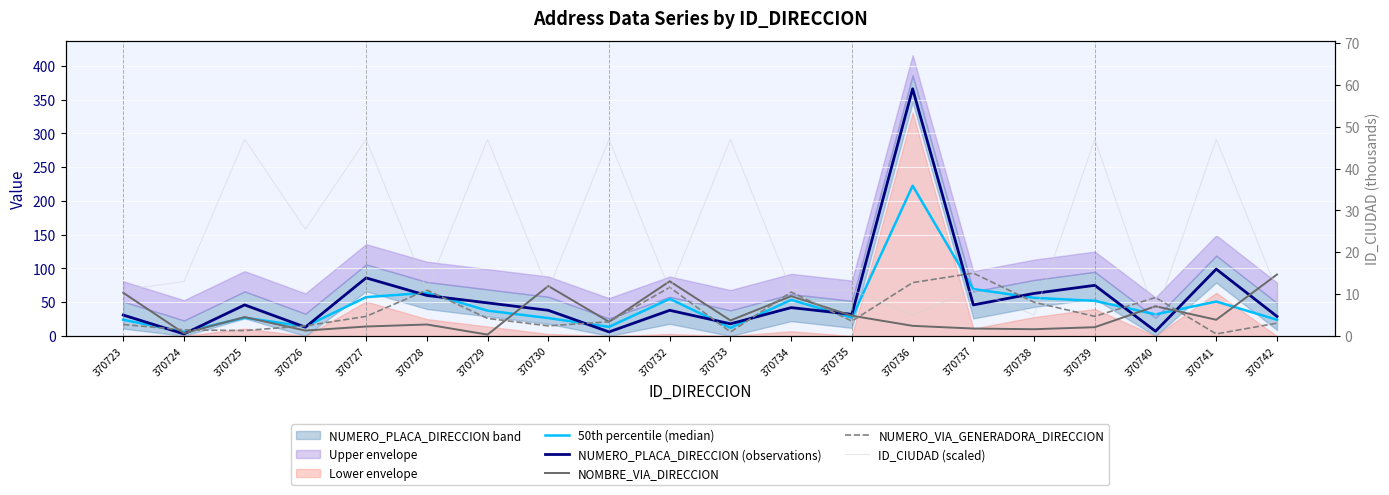

The value of NUMERO_VIA_GENERADORA_DIRECCION at 370739 is 29.0. True or false?

True